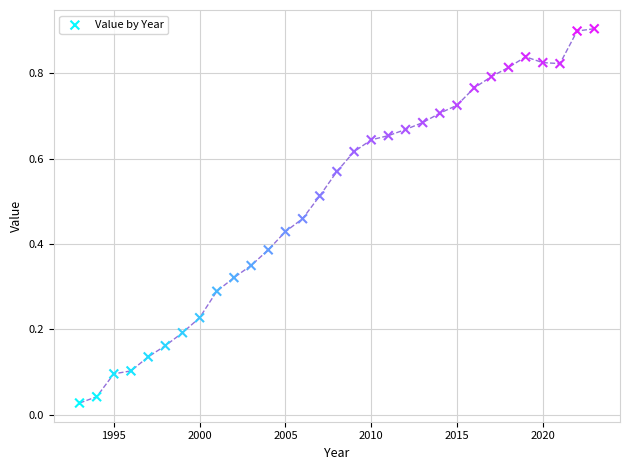

What is the range of X values (max minus min)?

30.0